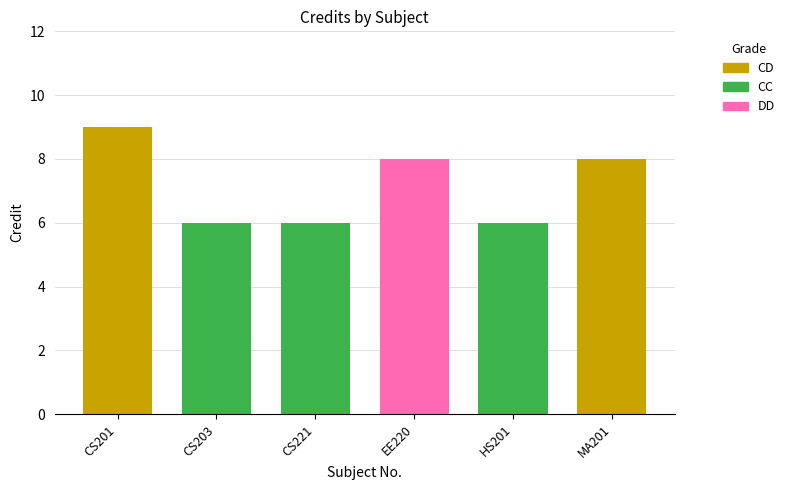

At which category does the chart reach its peak across all series?

CS201